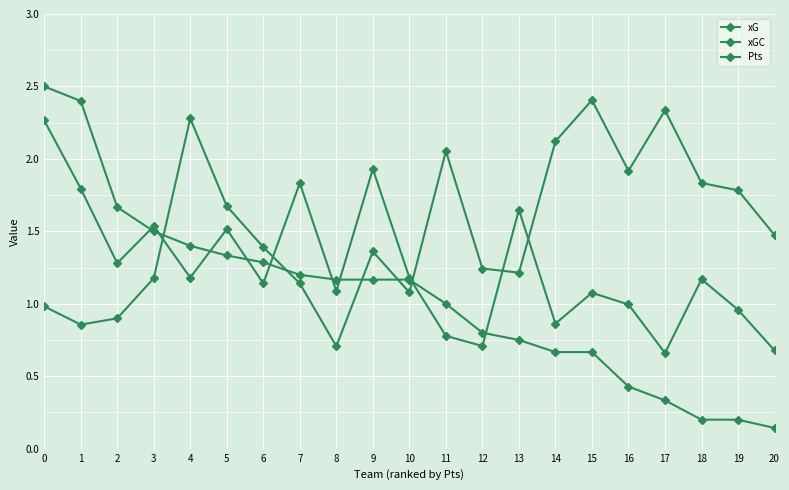

What is the difference between the second highest and second lowest values in the xGC series?

1.5